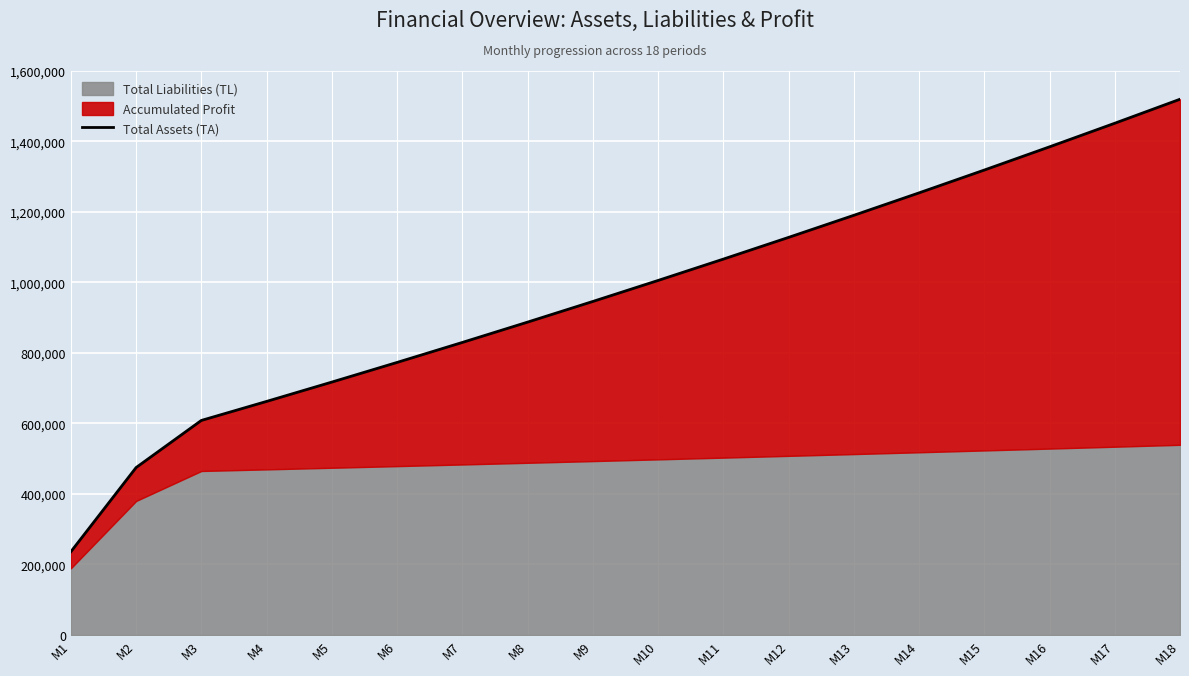

List the labels in order of value, largest first.

M18, M17, M16, M15, M14, M13, M12, M11, M10, M9, M8, M7, M6, M5, M4, M3, M2, M1